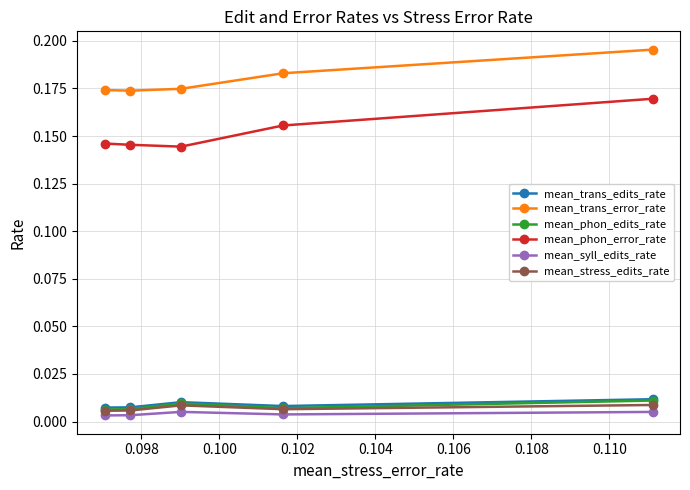

Count the mean_phon_edits_rate values in the range 0 to 1.

5